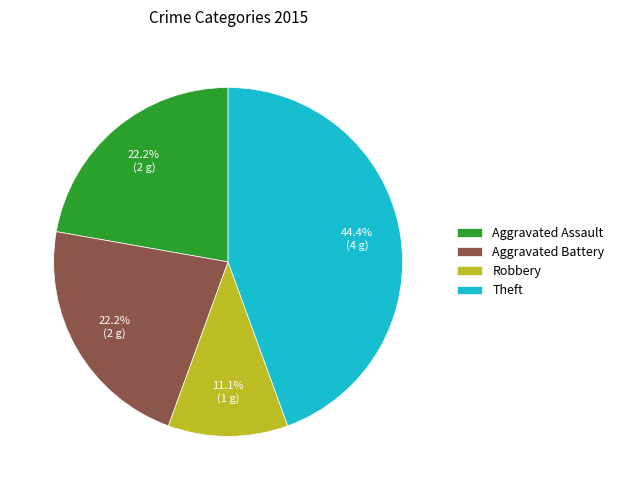

How many slices are in this pie chart?

4